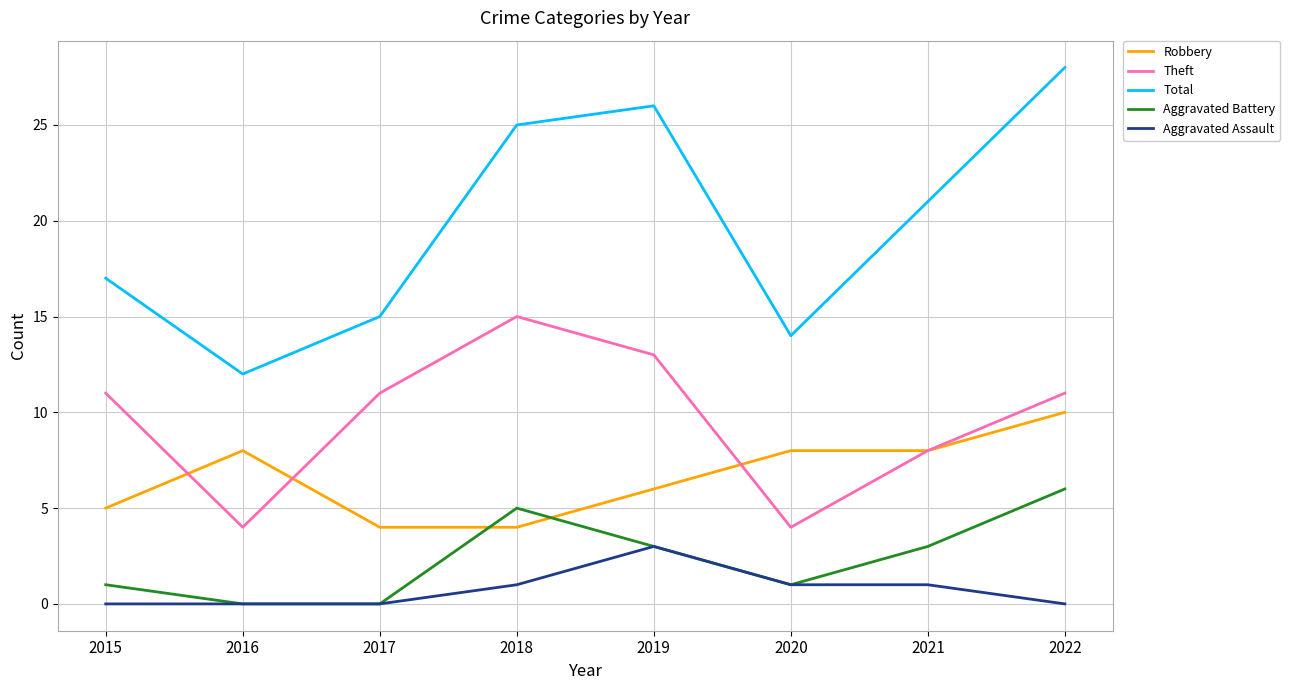

What is the sum of all Robbery values?

53